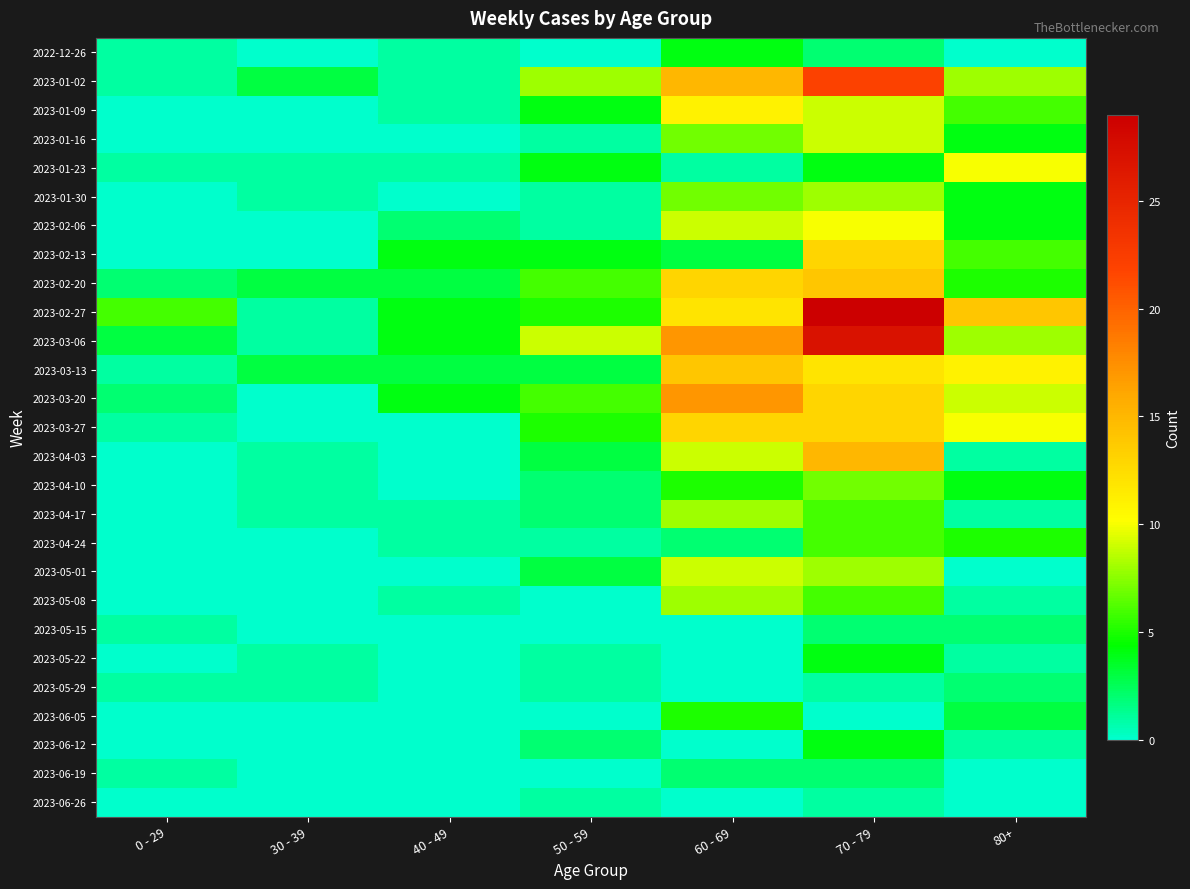

Reading left to right, list all the values displayed in this chart.

2022-12-26: 0 - 29=1	30 - 39=0	40 - 49=1	50 - 59=0	60 - 69=4	70 - 79=2	80+=0
2023-01-02: 0 - 29=1	30 - 39=3	40 - 49=1	50 - 59=8	60 - 69=15	70 - 79=22	80+=8
2023-01-09: 0 - 29=0	30 - 39=0	40 - 49=1	50 - 59=4	60 - 69=11	70 - 79=9	80+=6
2023-01-16: 0 - 29=0	30 - 39=0	40 - 49=0	50 - 59=1	60 - 69=7	70 - 79=9	80+=4
2023-01-23: 0 - 29=1	30 - 39=1	40 - 49=1	50 - 59=4	60 - 69=1	70 - 79=4	80+=10
2023-01-30: 0 - 29=0	30 - 39=1	40 - 49=0	50 - 59=1	60 - 69=7	70 - 79=8	80+=4
2023-02-06: 0 - 29=0	30 - 39=0	40 - 49=2	50 - 59=1	60 - 69=9	70 - 79=10	80+=4
2023-02-13: 0 - 29=0	30 - 39=0	40 - 49=4	50 - 59=4	60 - 69=3	70 - 79=13	80+=6
2023-02-20: 0 - 29=2	30 - 39=3	40 - 49=3	50 - 59=6	60 - 69=13	70 - 79=14	80+=5
2023-02-27: 0 - 29=6	30 - 39=1	40 - 49=4	50 - 59=5	60 - 69=12	70 - 79=29	80+=14
2023-03-06: 0 - 29=3	30 - 39=1	40 - 49=4	50 - 59=9	60 - 69=17	70 - 79=27	80+=8
2023-03-13: 0 - 29=1	30 - 39=3	40 - 49=3	50 - 59=3	60 - 69=14	70 - 79=12	80+=11
2023-03-20: 0 - 29=2	30 - 39=0	40 - 49=4	50 - 59=6	60 - 69=17	70 - 79=13	80+=9
2023-03-27: 0 - 29=1	30 - 39=0	40 - 49=0	50 - 59=5	60 - 69=13	70 - 79=13	80+=10
2023-04-03: 0 - 29=0	30 - 39=1	40 - 49=0	50 - 59=3	60 - 69=9	70 - 79=15	80+=1
2023-04-10: 0 - 29=0	30 - 39=1	40 - 49=0	50 - 59=2	60 - 69=5	70 - 79=7	80+=4
2023-04-17: 0 - 29=0	30 - 39=1	40 - 49=1	50 - 59=2	60 - 69=8	70 - 79=6	80+=1
2023-04-24: 0 - 29=0	30 - 39=0	40 - 49=1	50 - 59=1	60 - 69=2	70 - 79=6	80+=5
2023-05-01: 0 - 29=0	30 - 39=0	40 - 49=0	50 - 59=3	60 - 69=9	70 - 79=8	80+=0
2023-05-08: 0 - 29=0	30 - 39=0	40 - 49=1	50 - 59=0	60 - 69=8	70 - 79=6	80+=1
2023-05-15: 0 - 29=1	30 - 39=0	40 - 49=0	50 - 59=0	60 - 69=0	70 - 79=2	80+=2
2023-05-22: 0 - 29=0	30 - 39=1	40 - 49=0	50 - 59=1	60 - 69=0	70 - 79=4	80+=1
2023-05-29: 0 - 29=1	30 - 39=1	40 - 49=0	50 - 59=1	60 - 69=0	70 - 79=1	80+=2
2023-06-05: 0 - 29=0	30 - 39=0	40 - 49=0	50 - 59=0	60 - 69=5	70 - 79=0	80+=3
2023-06-12: 0 - 29=0	30 - 39=0	40 - 49=0	50 - 59=2	60 - 69=0	70 - 79=4	80+=1
2023-06-19: 0 - 29=1	30 - 39=0	40 - 49=0	50 - 59=0	60 - 69=2	70 - 79=2	80+=0
2023-06-26: 0 - 29=0	30 - 39=0	40 - 49=0	50 - 59=1	60 - 69=0	70 - 79=1	80+=0